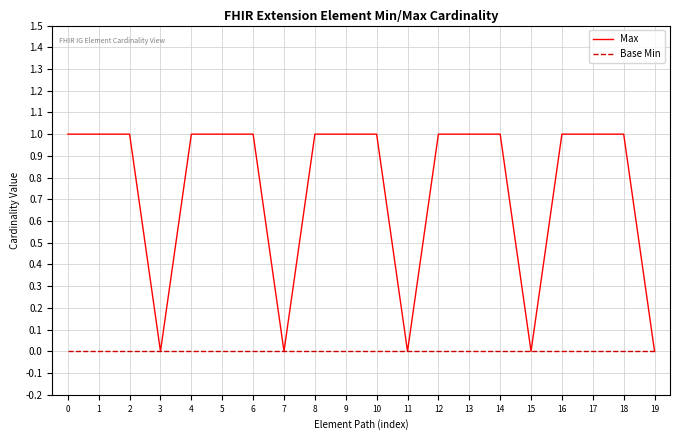

How many series are shown in this chart?

2